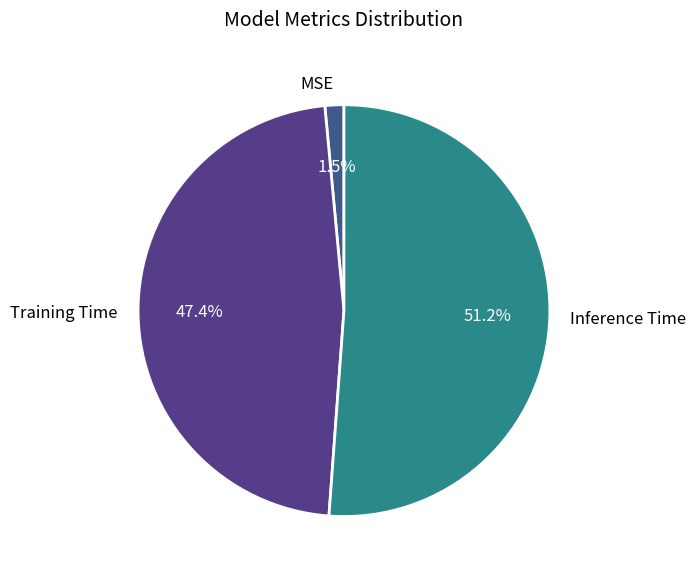

What percentage is the Training Time slice, to the nearest percent?

47%